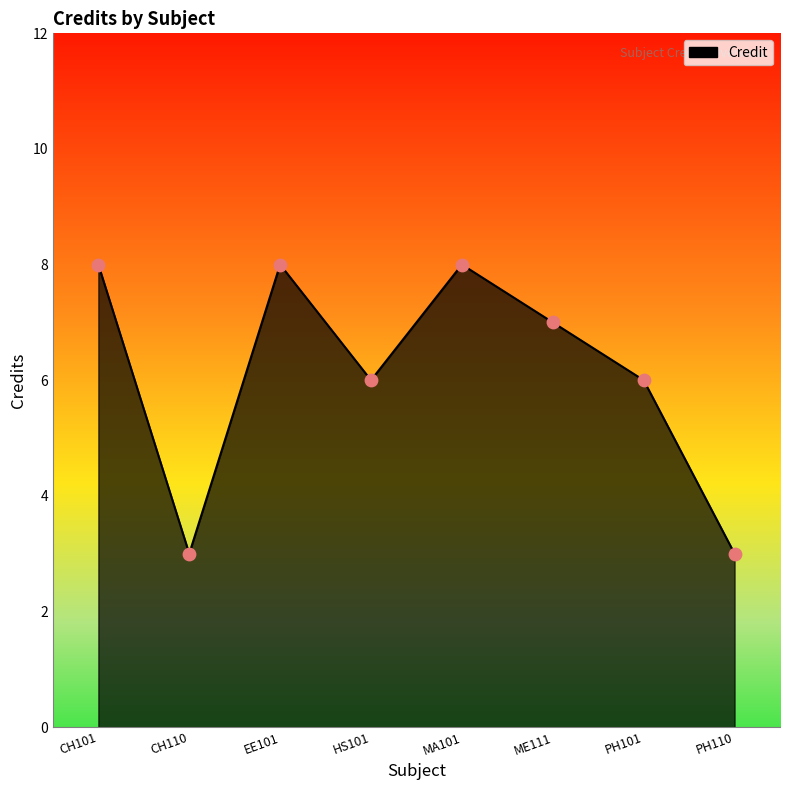

Between ME111 and PH101, which is larger?

ME111